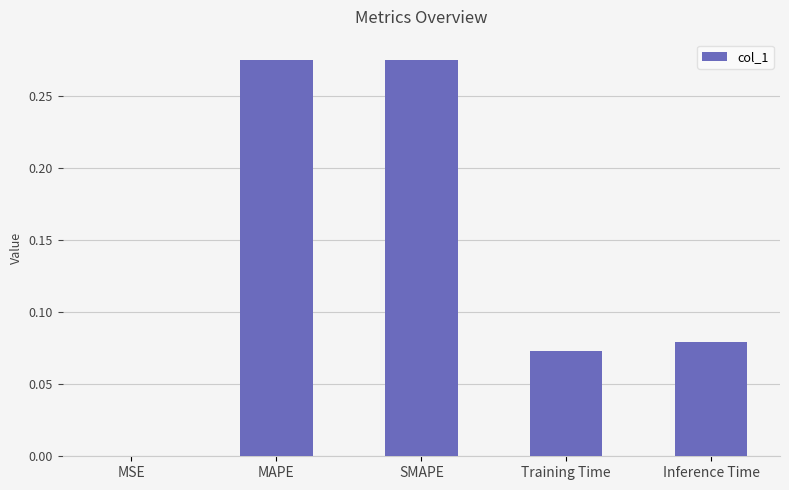

What is the change in value from MSE to SMAPE?

+0.3